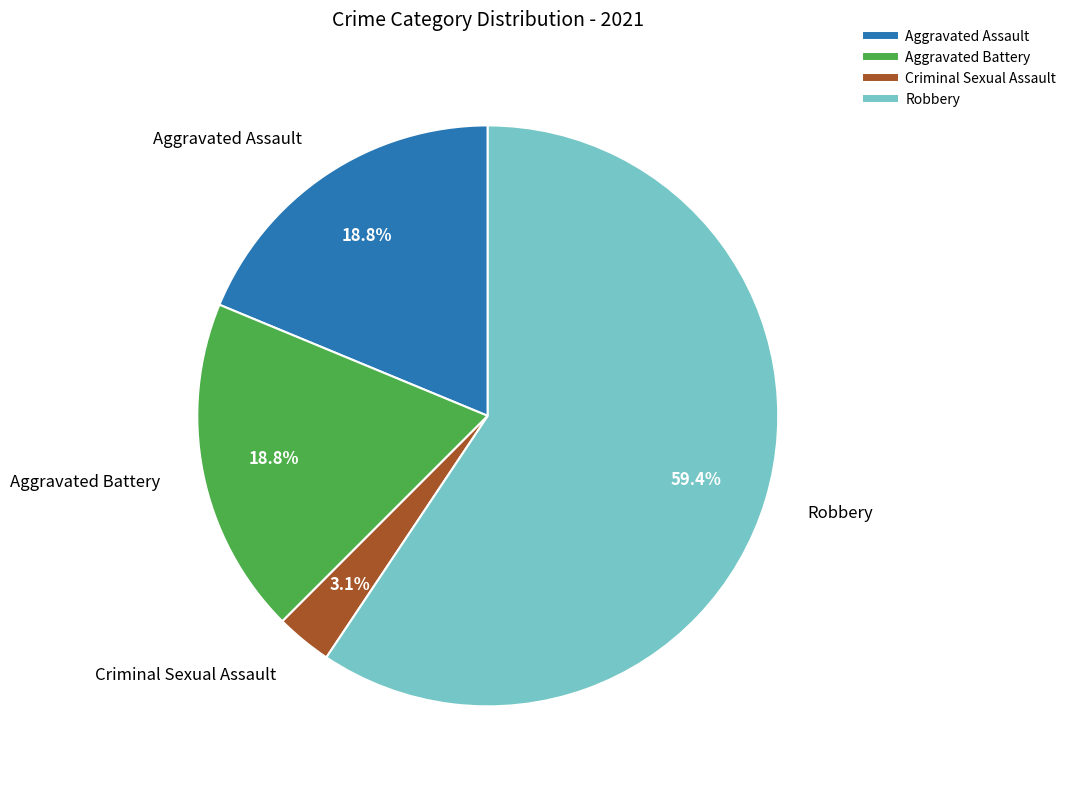

Which slice is the smallest?

Criminal Sexual Assault